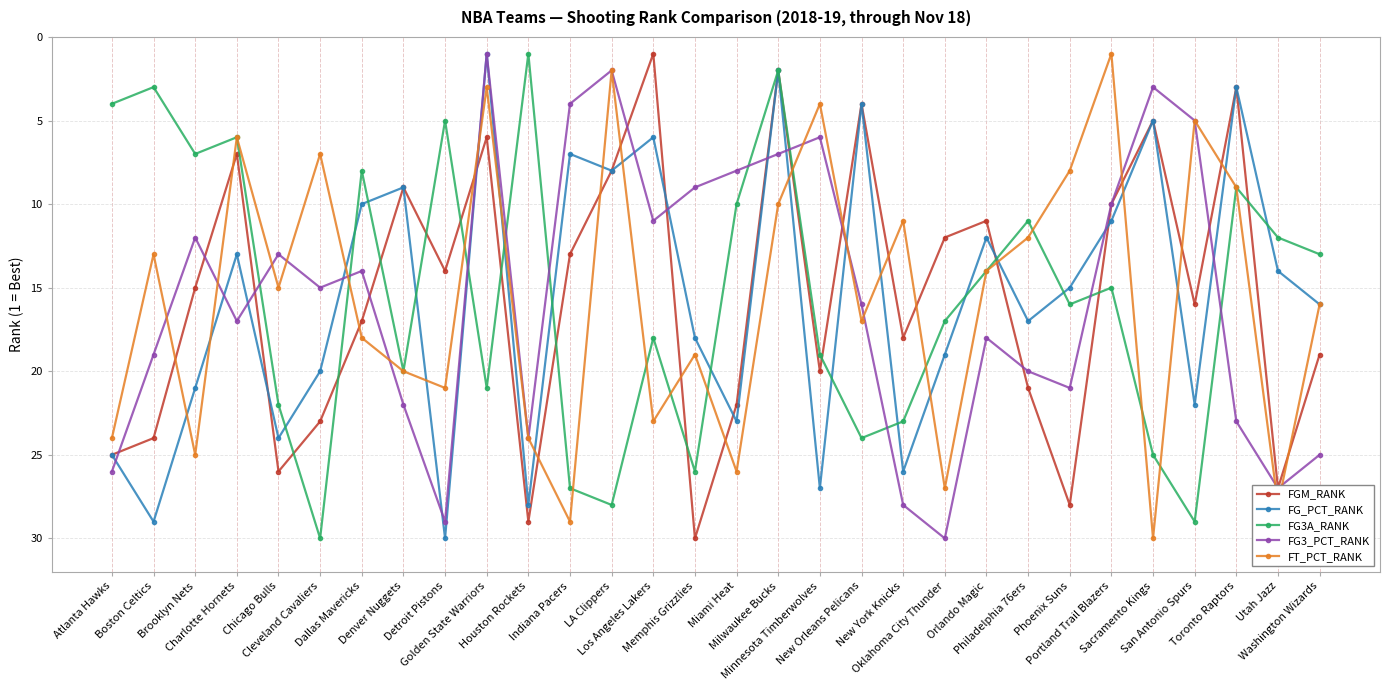

What is the maximum value shown in the chart?

30